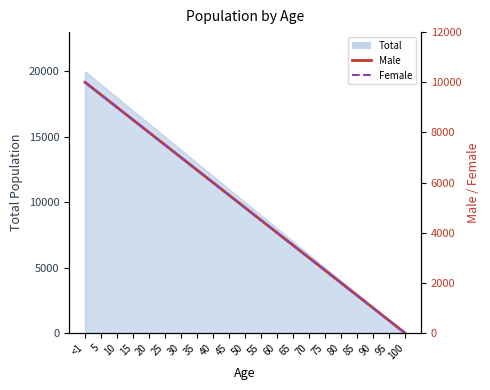

What is the sum of all Female values?

105000